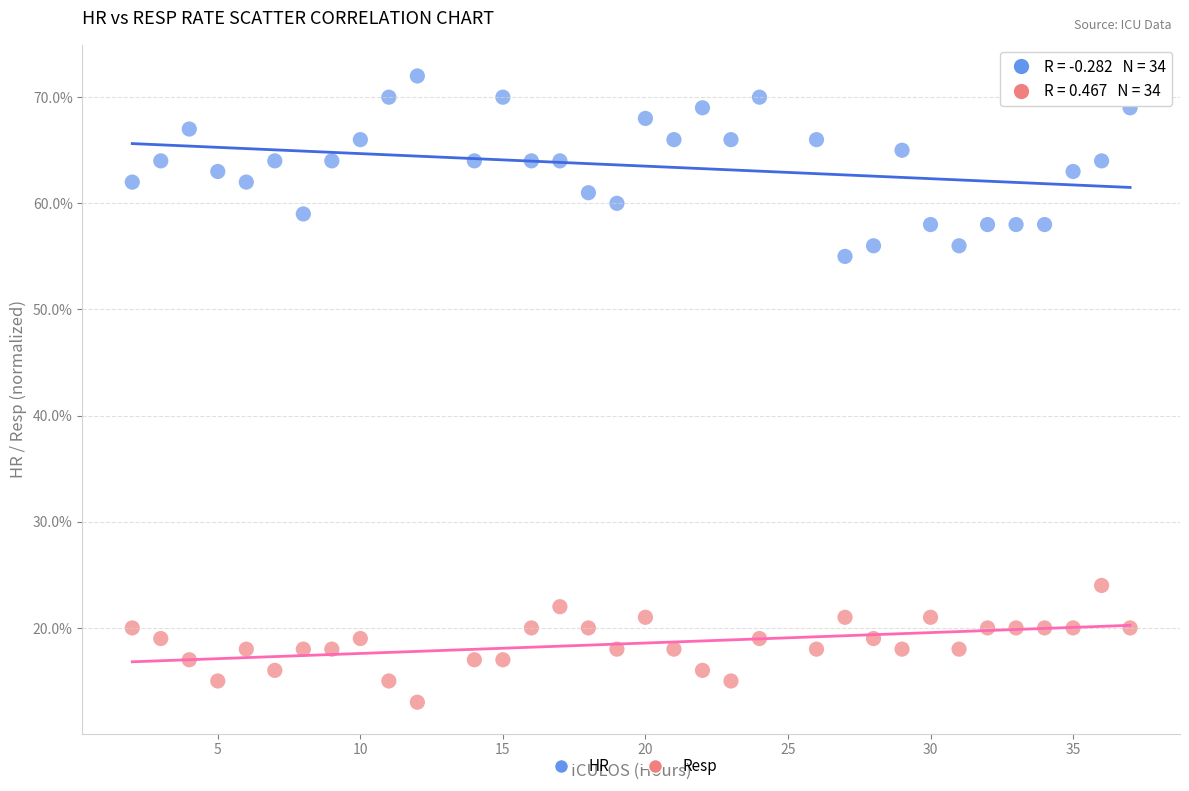

What are all the series names shown in the legend?

HR, Resp